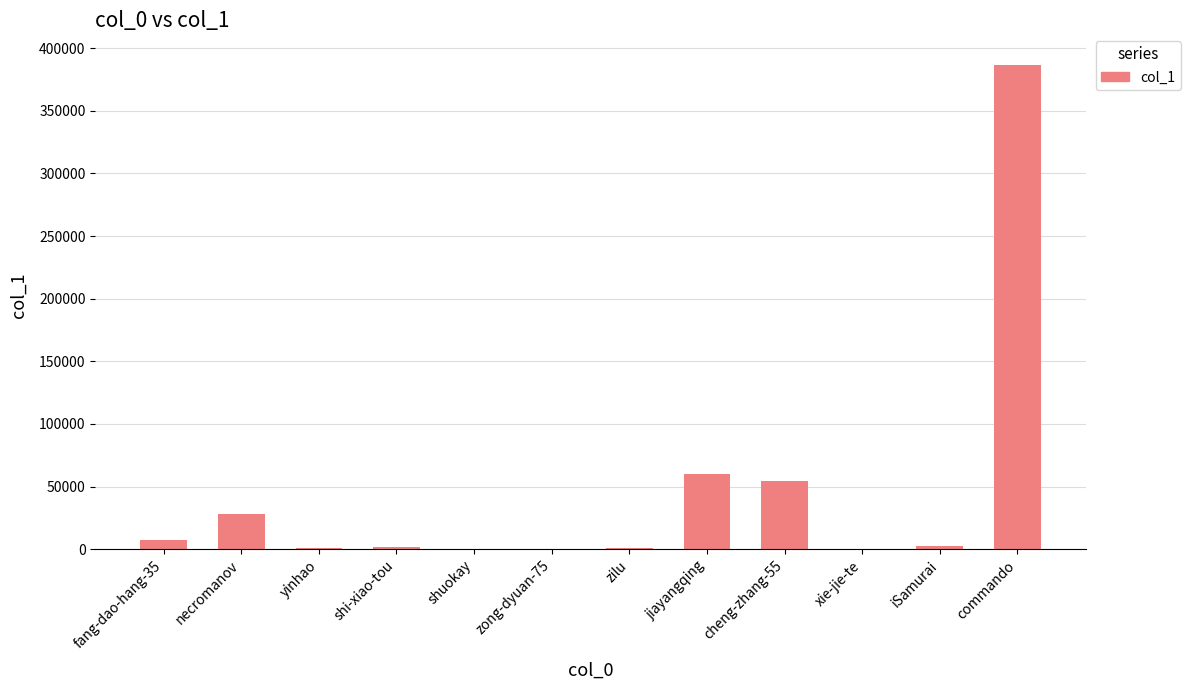

What is the greatest value displayed?

386493